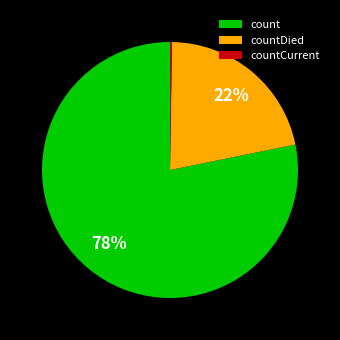

Is there a majority slice in this chart?

Yes